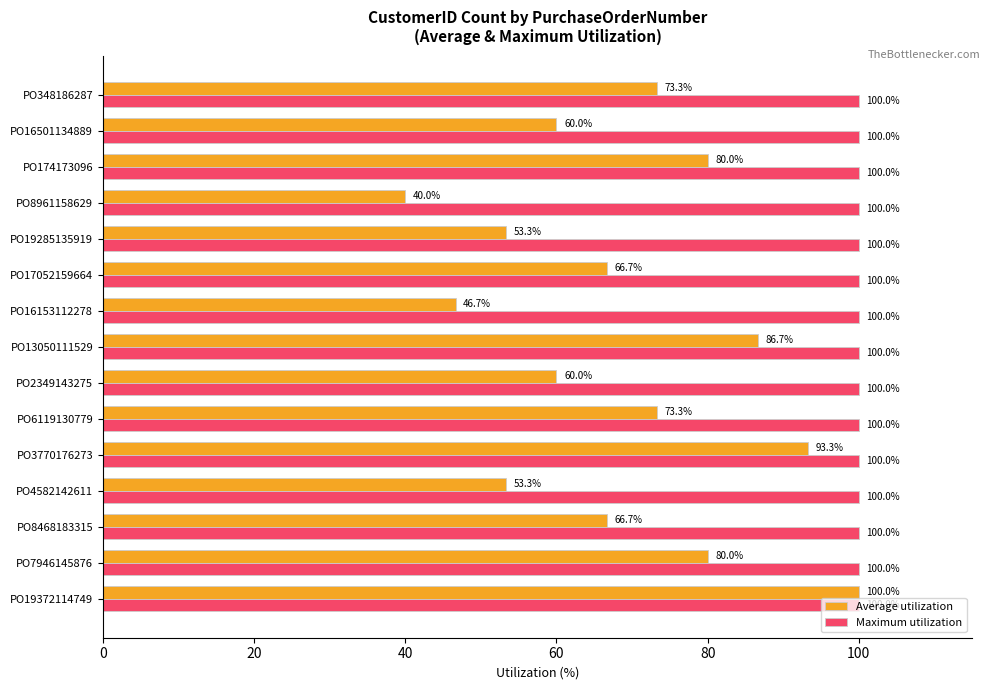

What is the spread (max minus min) of values at PO4582142611?

46.7